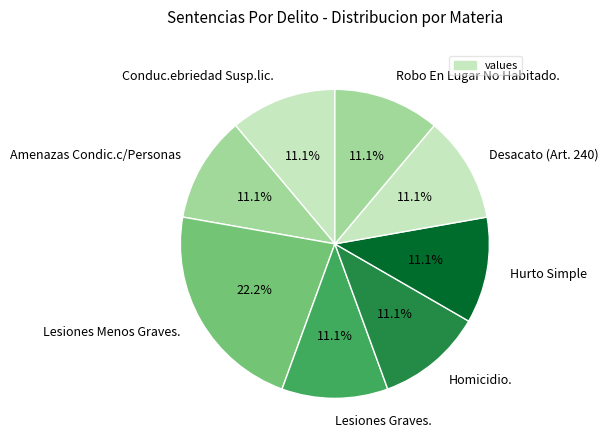

To the nearest percent, what portion does Lesiones Graves. represent?

11%